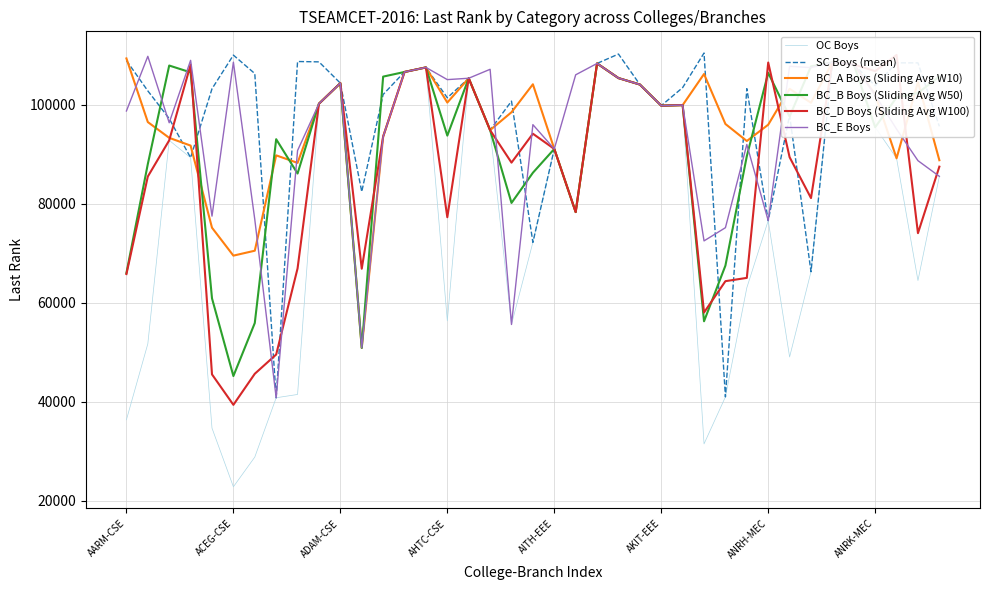

At how many categories does at least one series exceed 50861?

39